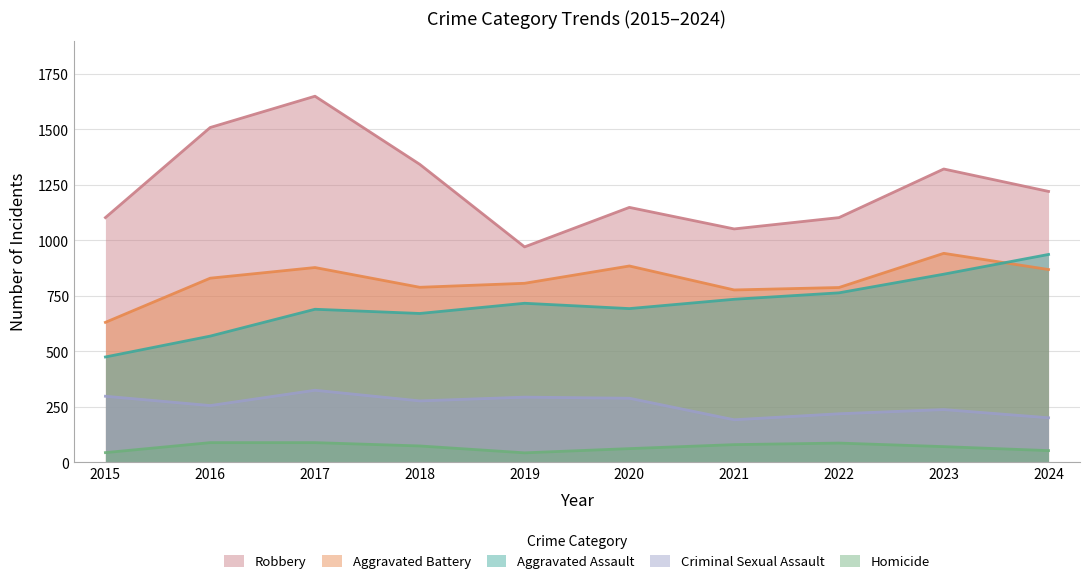

How many lines are shown in the chart?

5